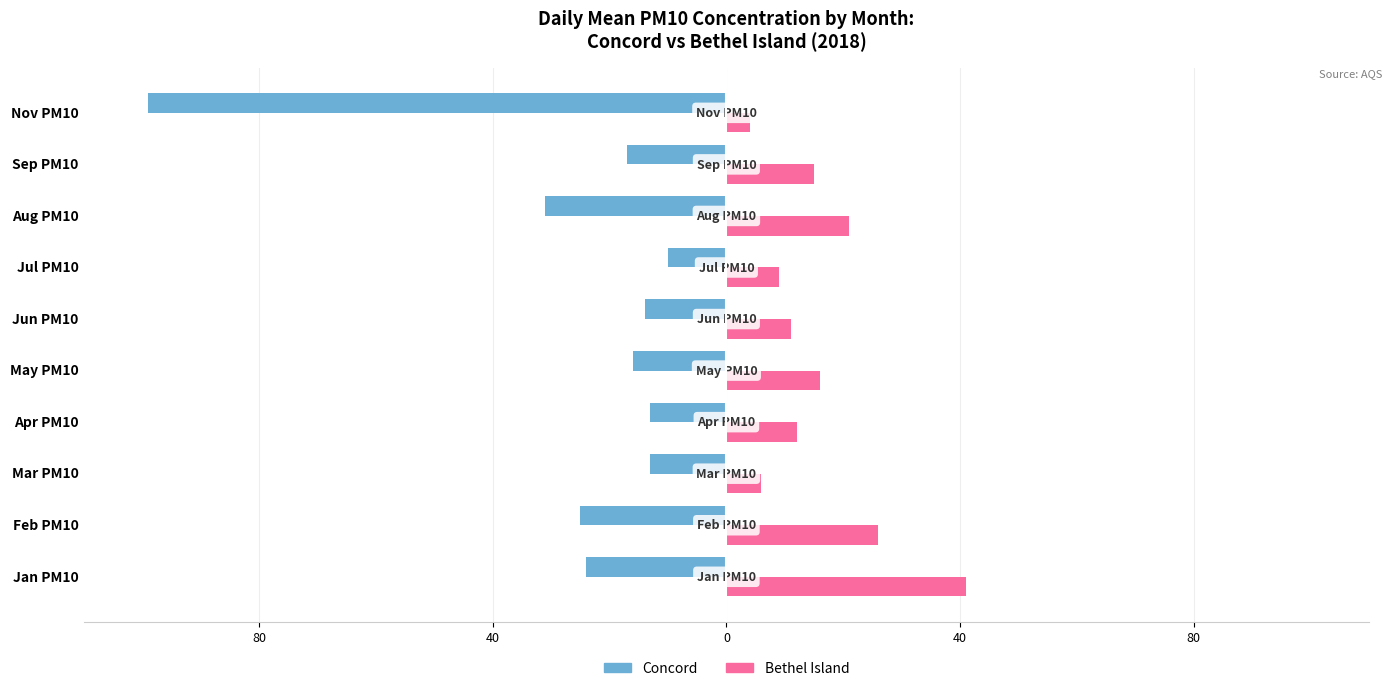

What are all the series names shown in the legend?

Concord, Bethel Island